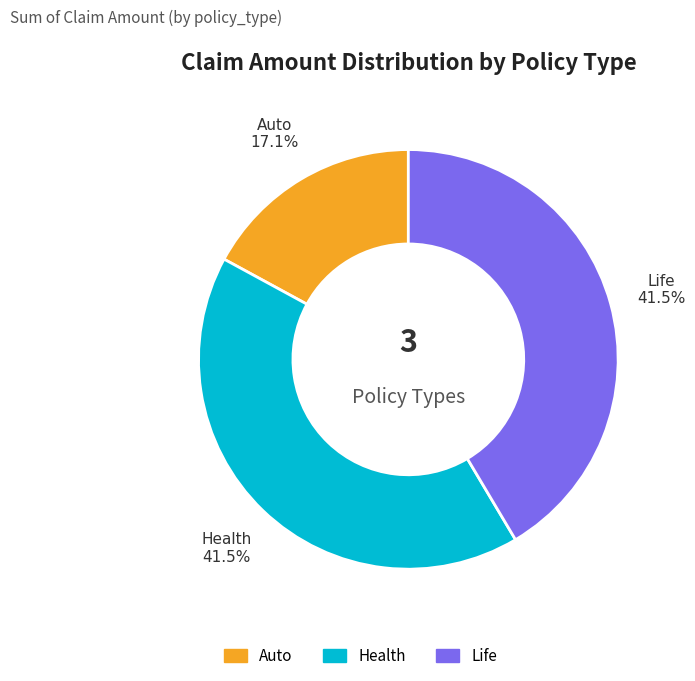

How many slices are in this pie chart?

3